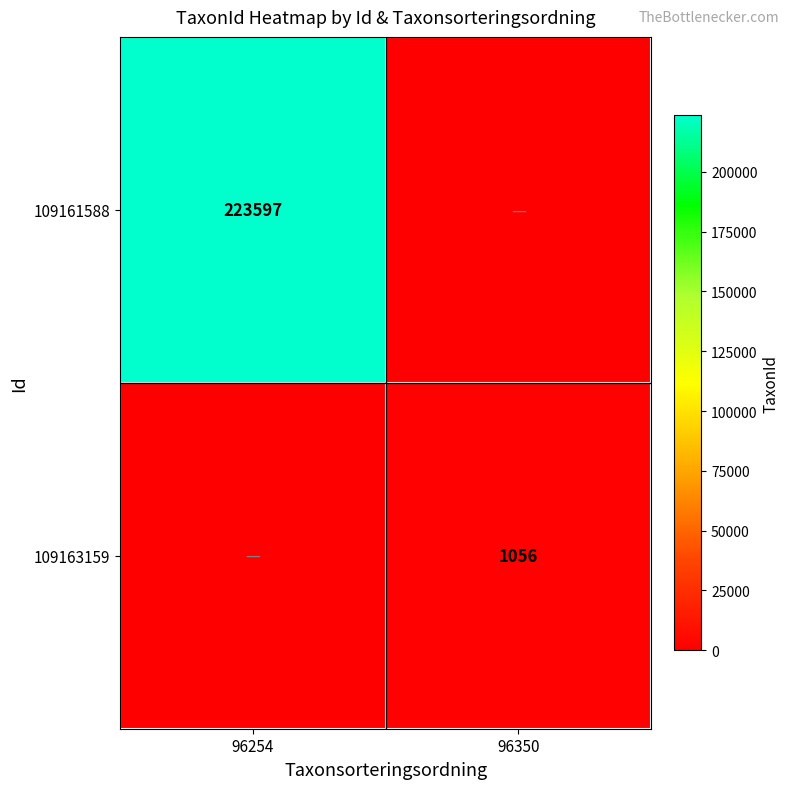

The 109163159 series shows 1056 at 96350. True or false?

True